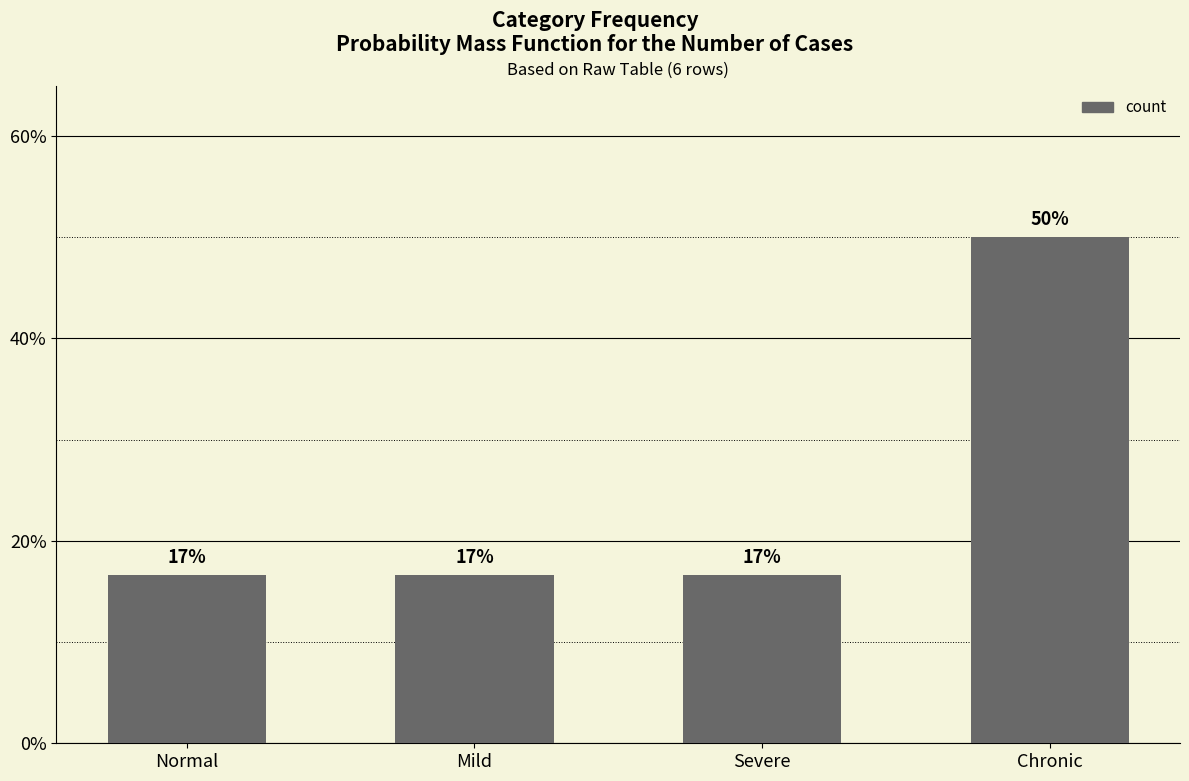

Are the bars horizontal?

No